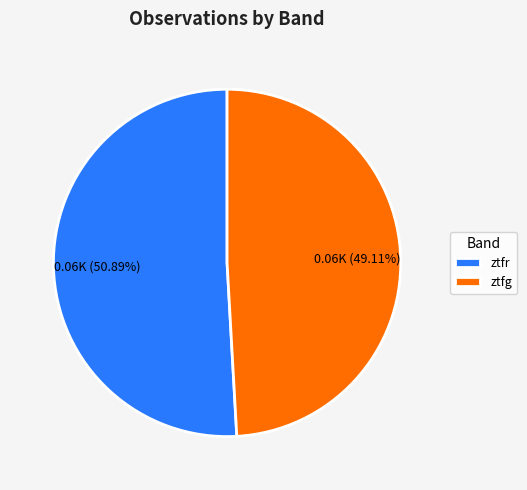

Approximately how many times larger is the value at ztfg compared to ztfr?

1.0